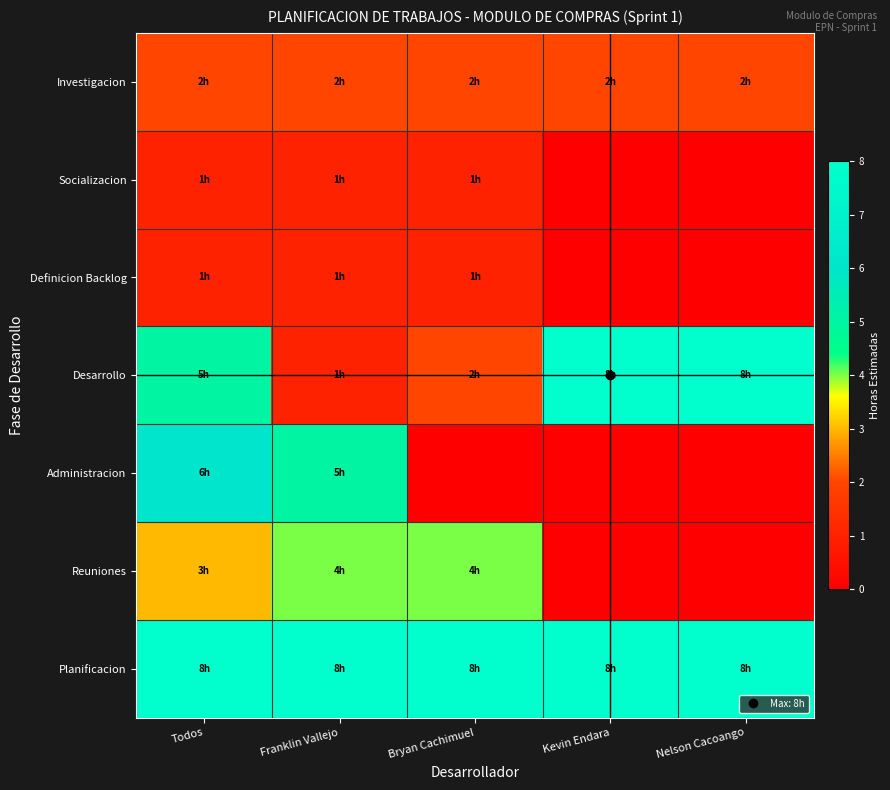

Which has a higher value, Bryan Cachimuel or Todos?

Bryan Cachimuel